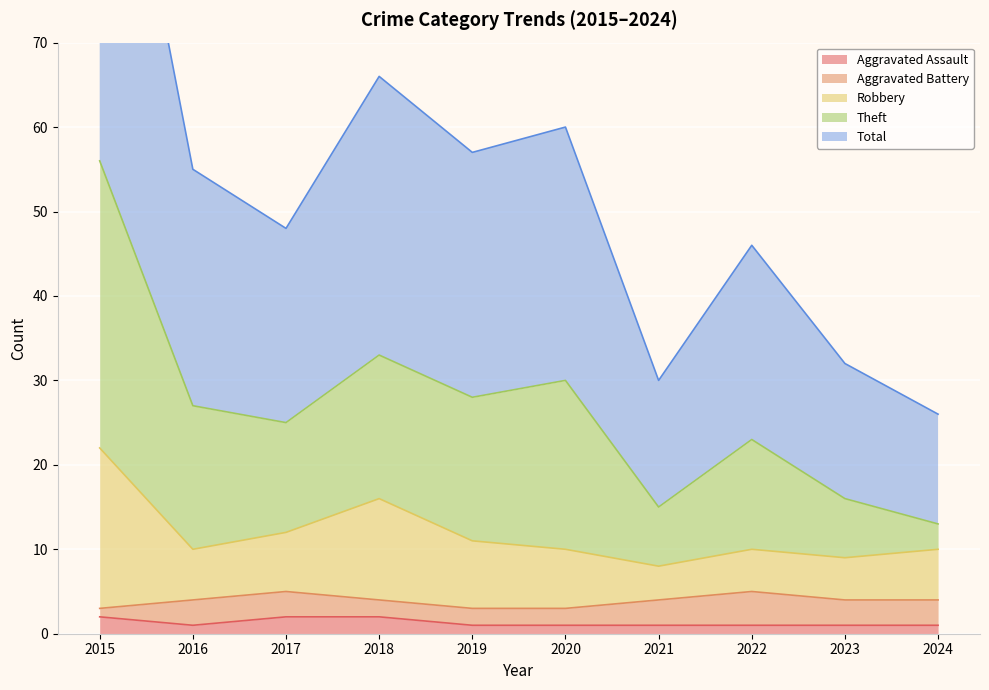

Is it true that Aggravated Assault equals 2 at 2015?

True